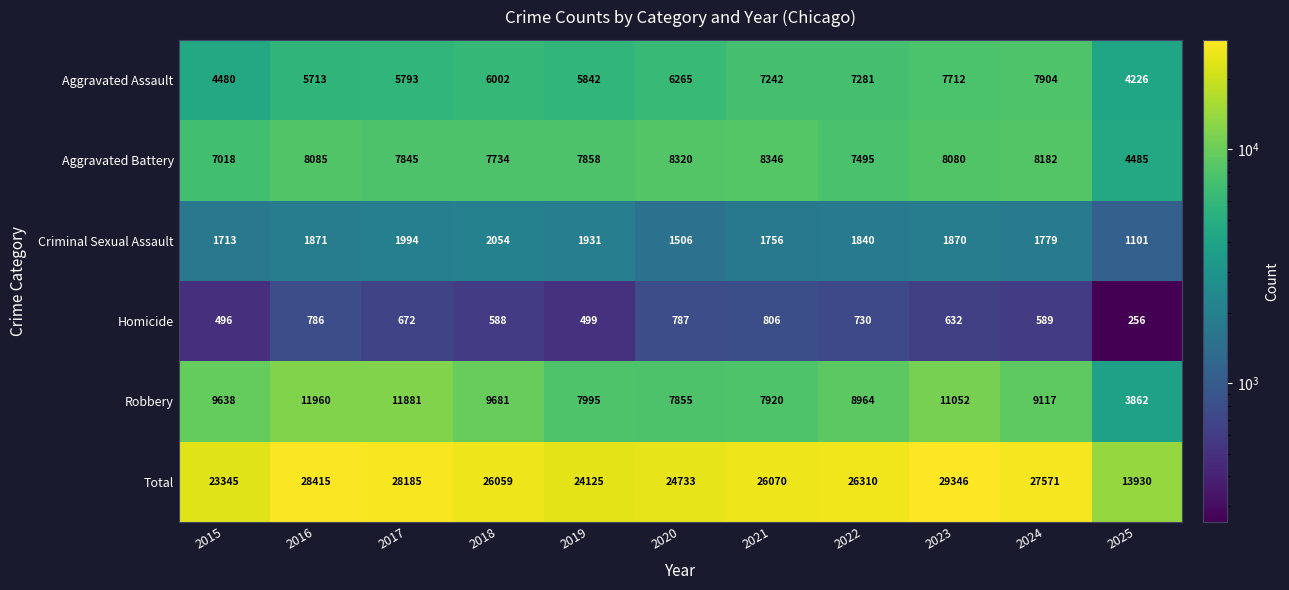

At 2020, list the series in order from largest to smallest.

Total, Aggravated Battery, Robbery, Aggravated Assault, Criminal Sexual Assault, Homicide